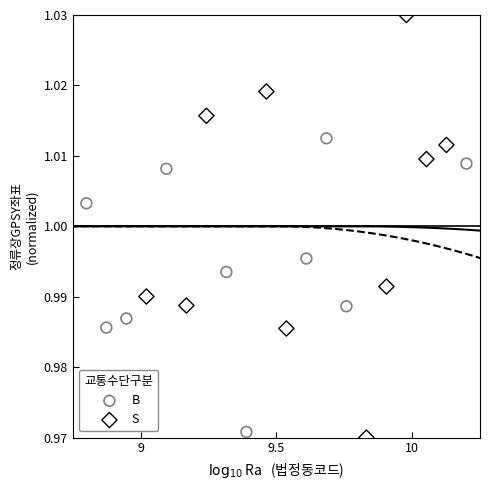

Which series reaches the maximum Y coordinate?

S